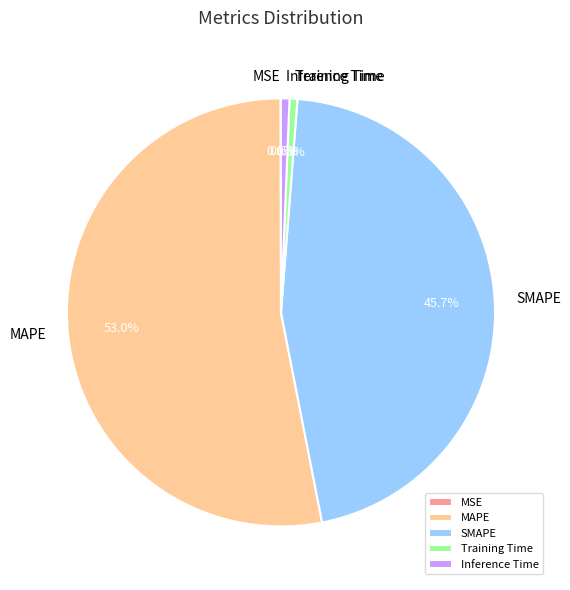

What is the majority slice?

MAPE